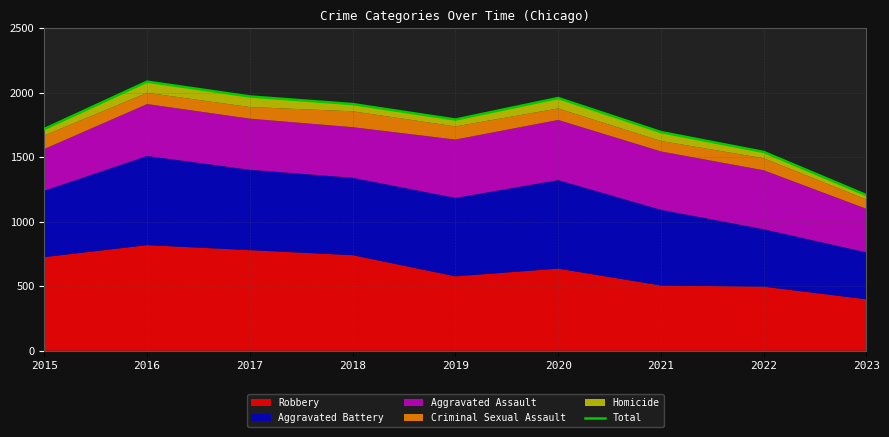

Where is the first local maximum?

2016